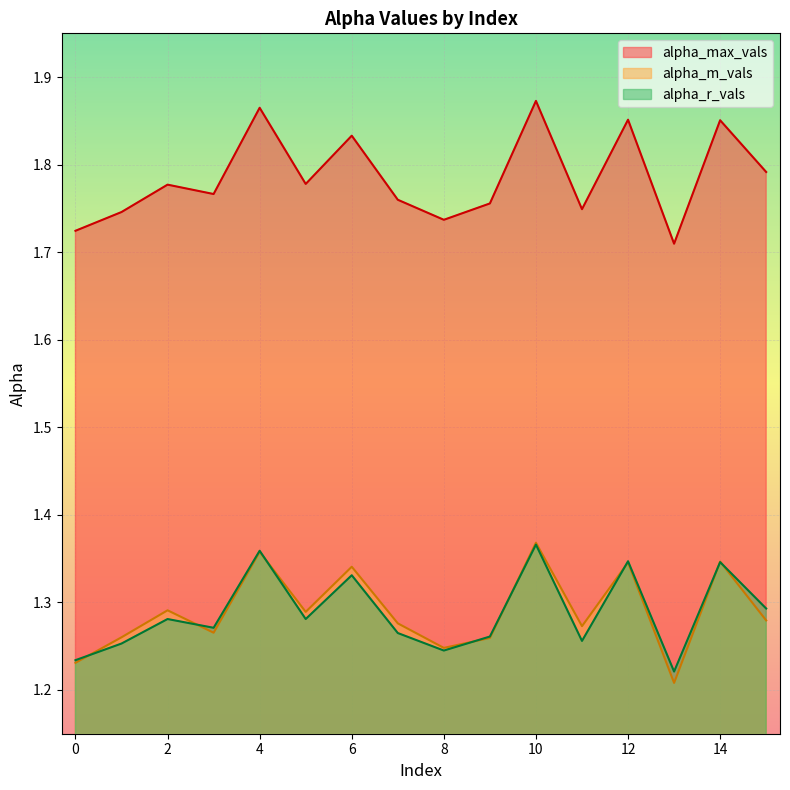

What is the value of the alpha_r_vals point at the 11th from the left?

1.4